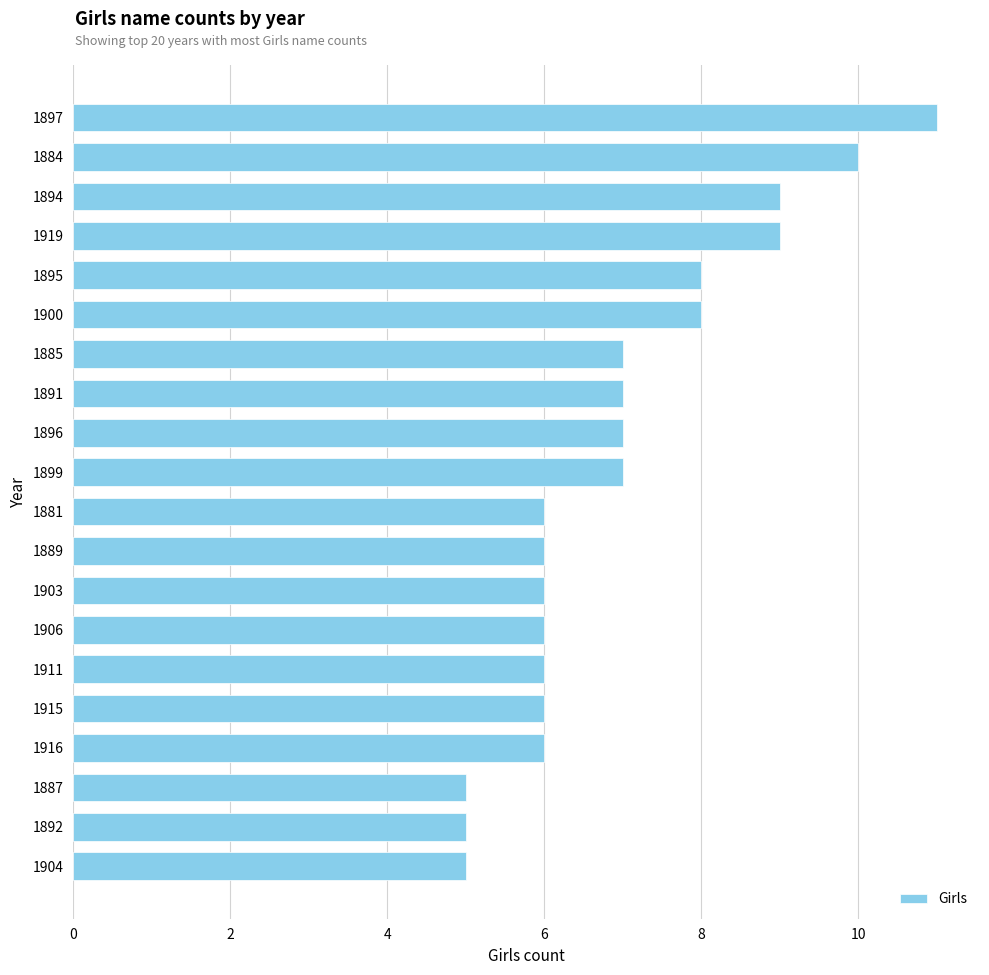

What is the minimum value shown in the chart?

5